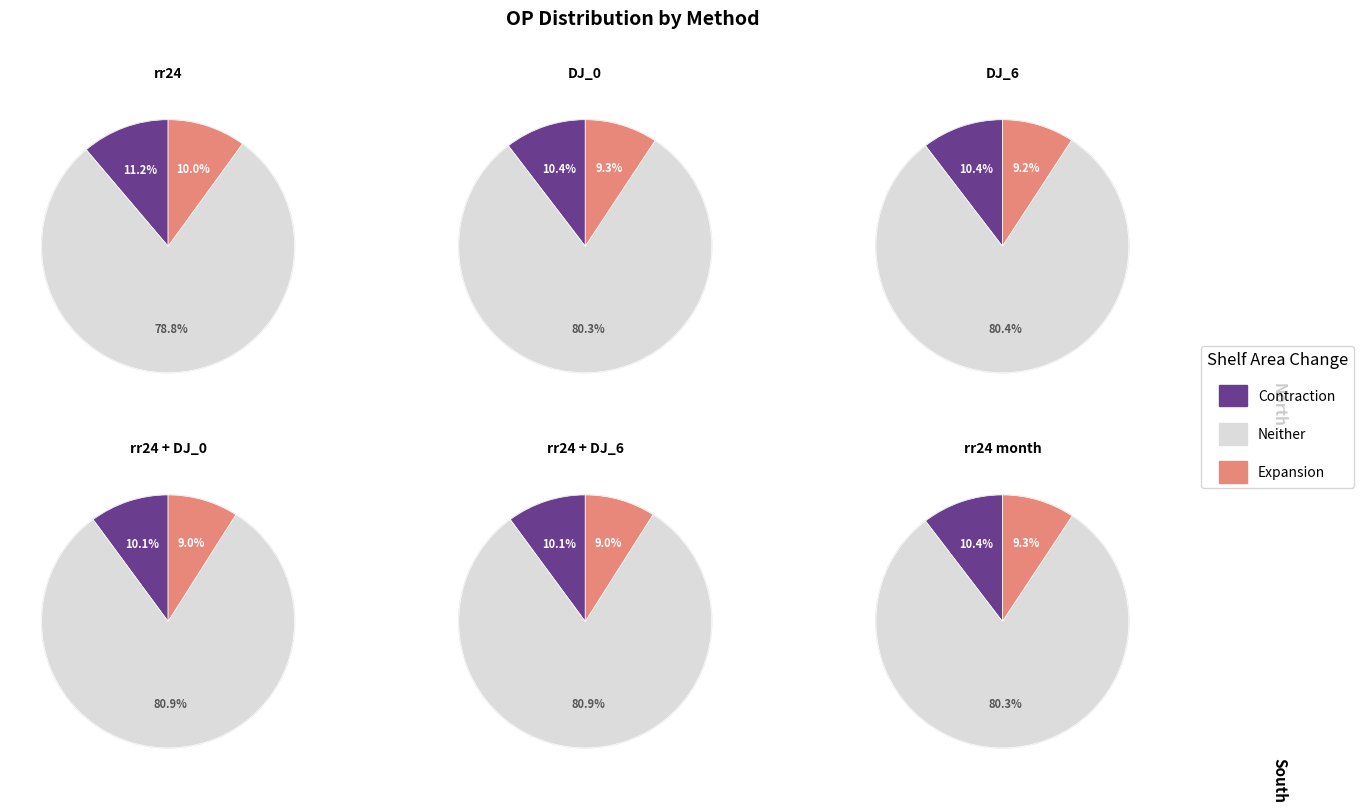

Which slice is the smallest?

rr24 + DJ_6